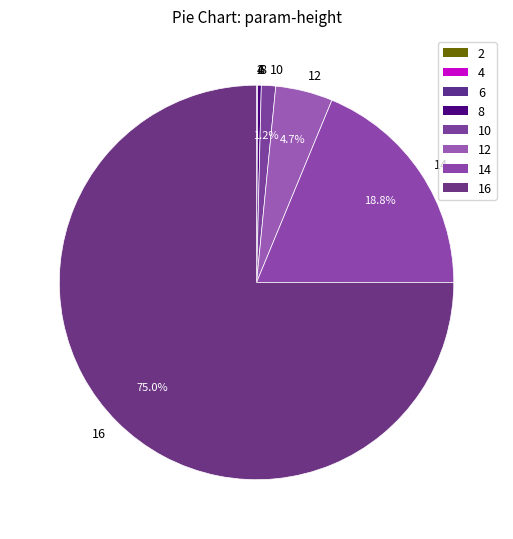

To the nearest percent, what is the difference between the largest and smallest slice percentages?

75%